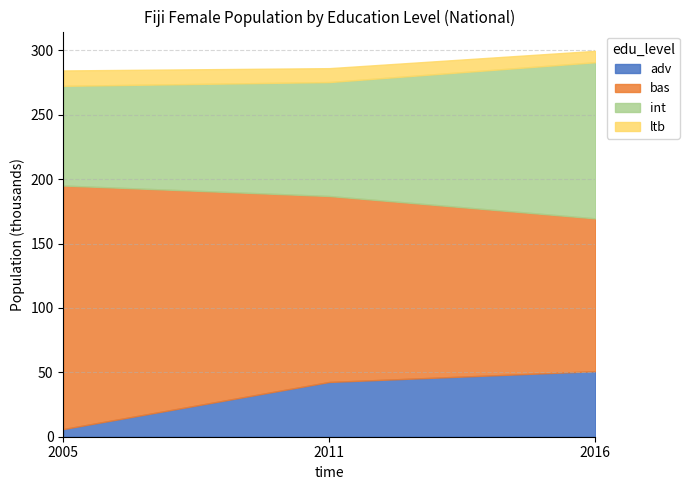

What value does the ltb series have at 2005?

12.0